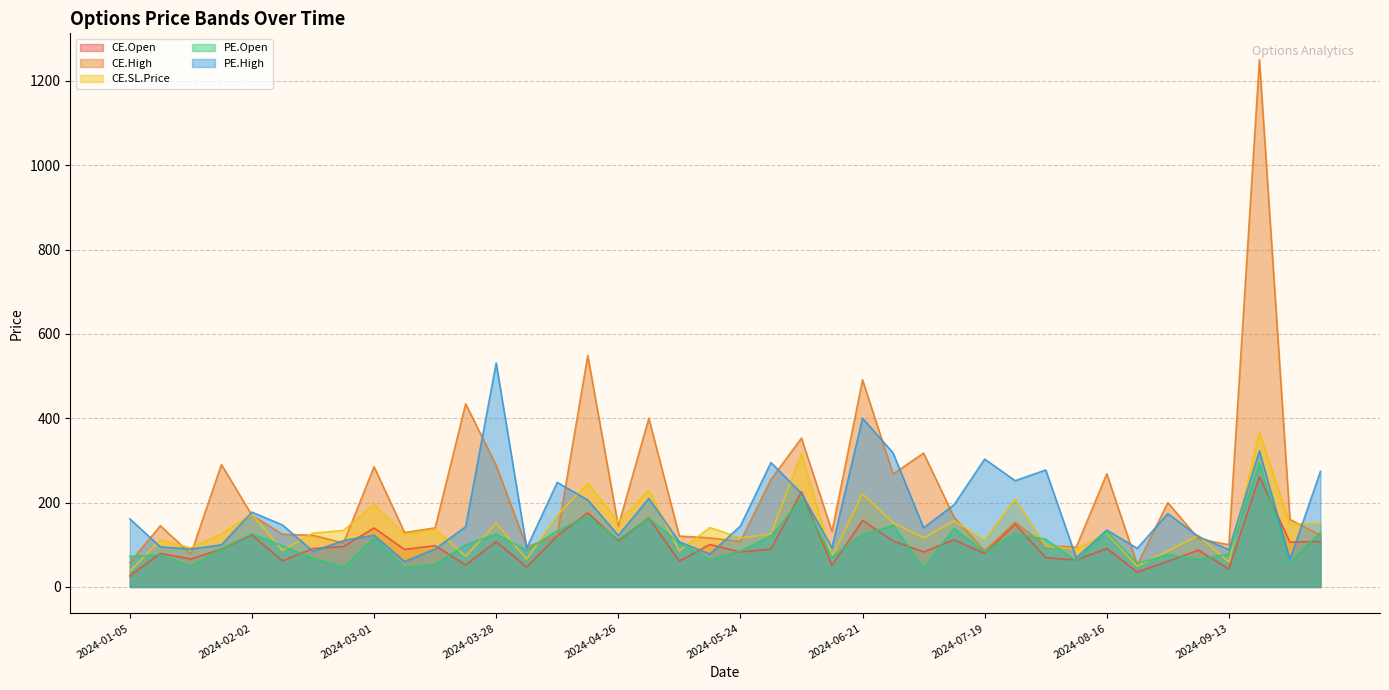

List the series in order of their peak value, lowest first.

CE.Open, PE.Open, CE.SL.Price, PE.High, CE.High